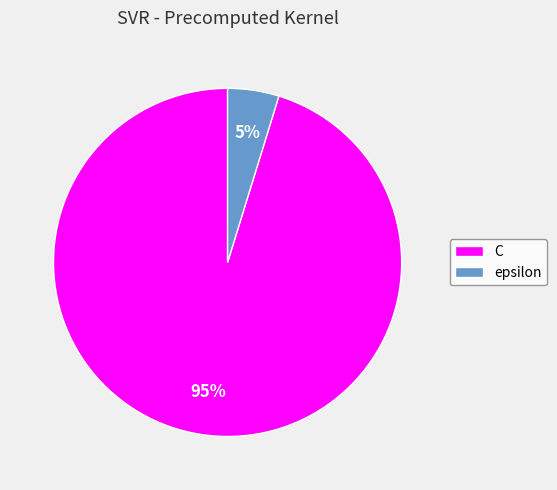

Is there a majority slice in this chart?

Yes